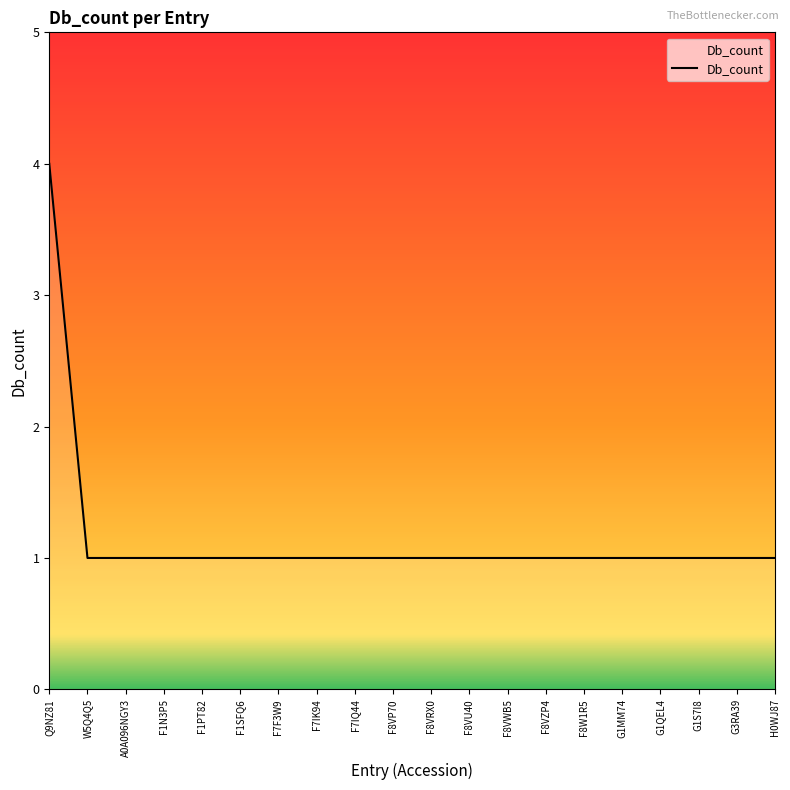

What is the maximum value shown in the chart?

4